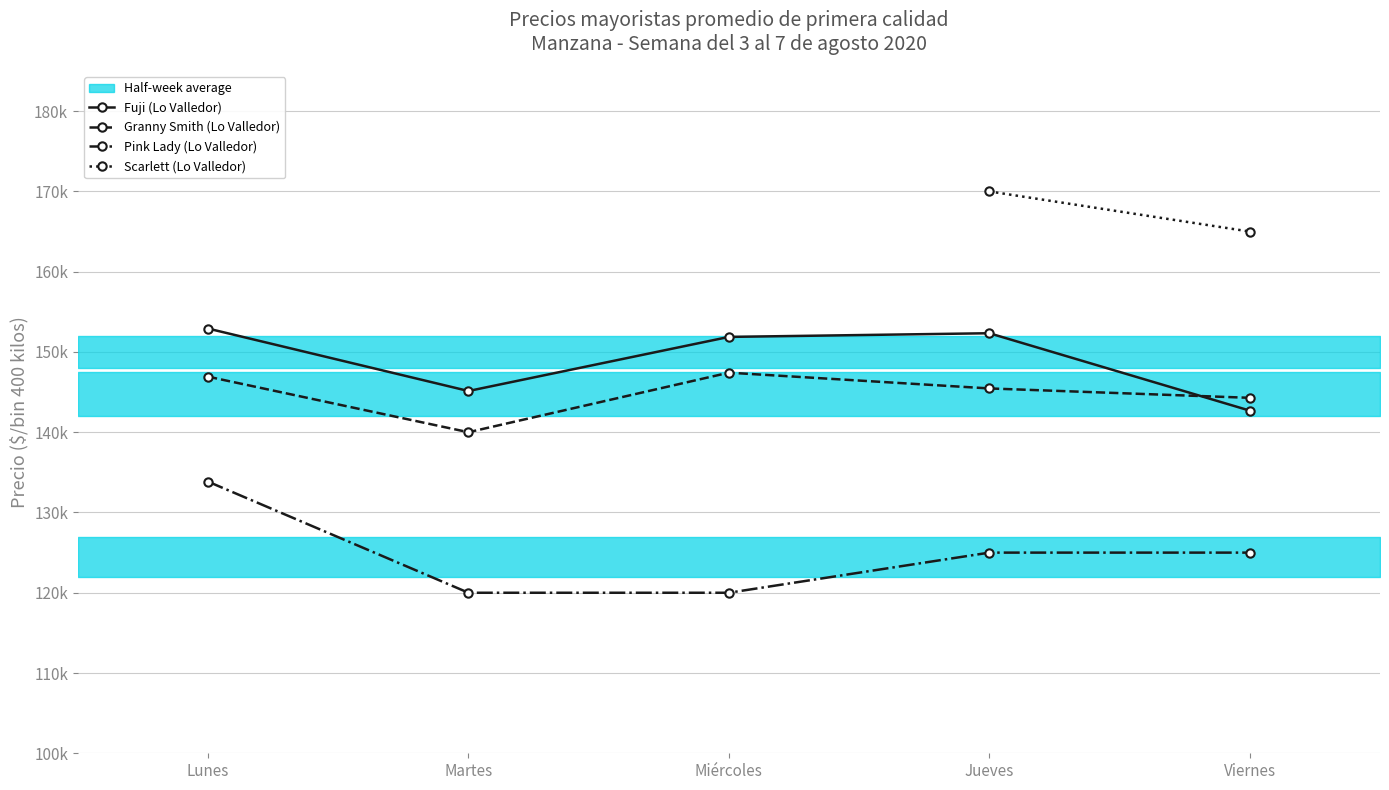

How many categories are shown in the chart?

5